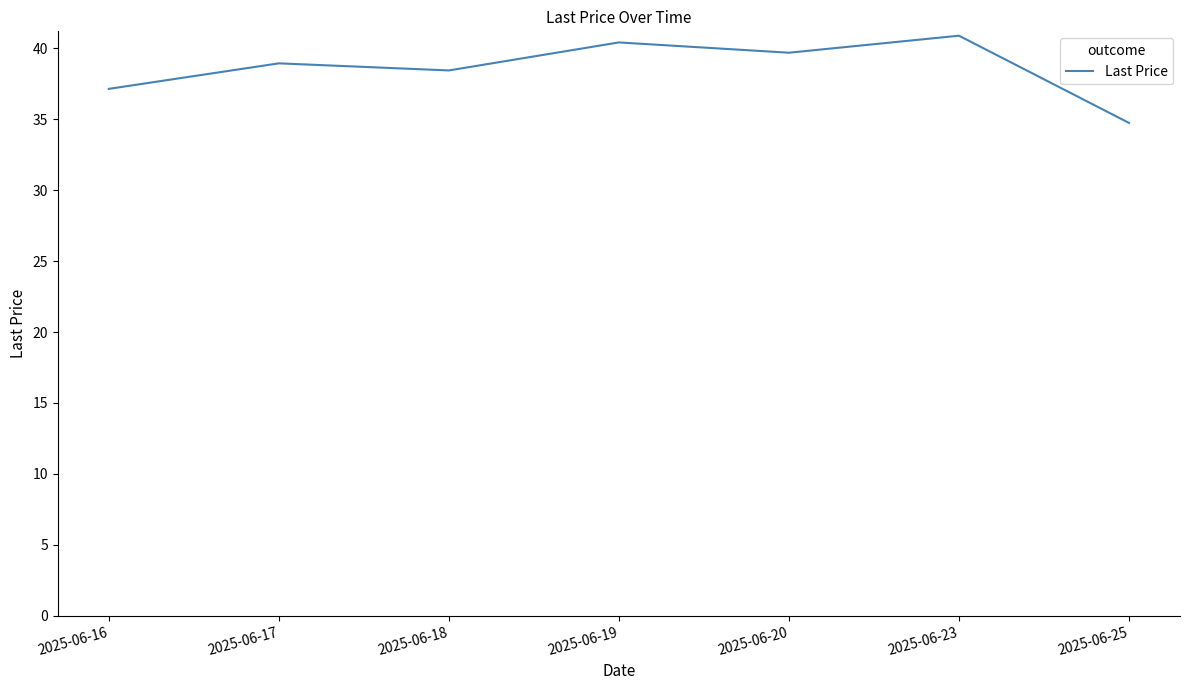

What is the maximum value shown in the chart?

40.9